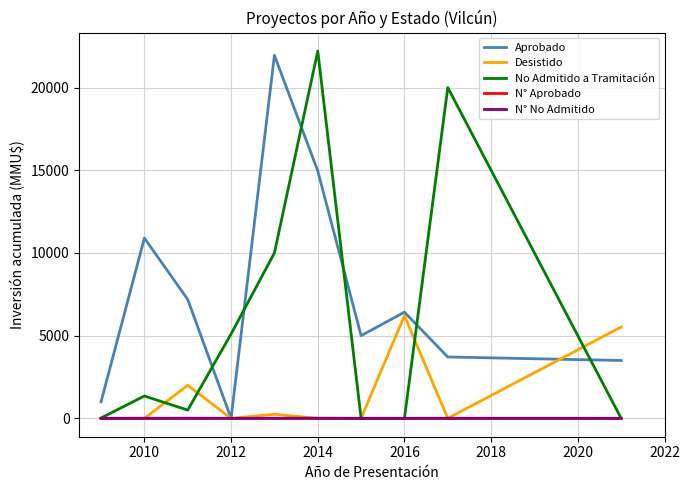

What is the maximum value for Desistido?

6210